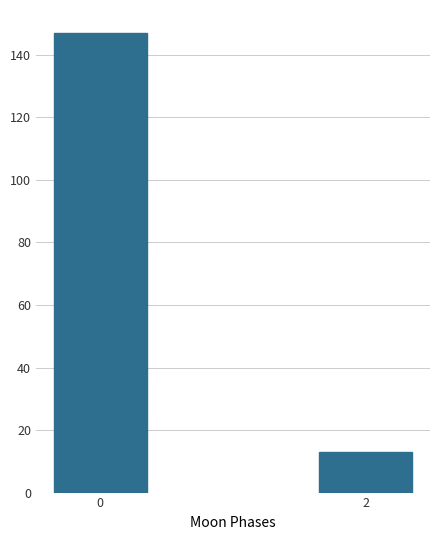

Reading right to left, extract all data points from this chart.

13	147